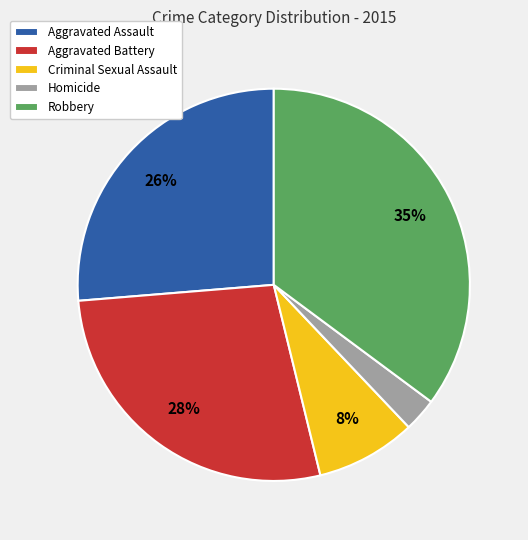

Which category has the biggest portion of the pie?

Robbery